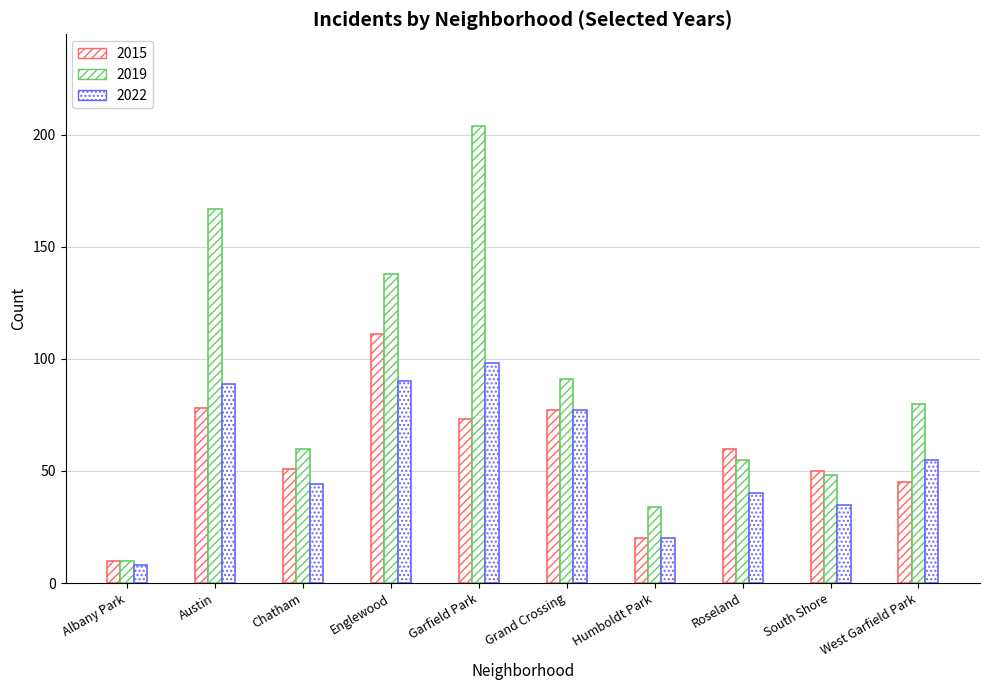

At which label does 2019 reach its minimum?

Albany Park